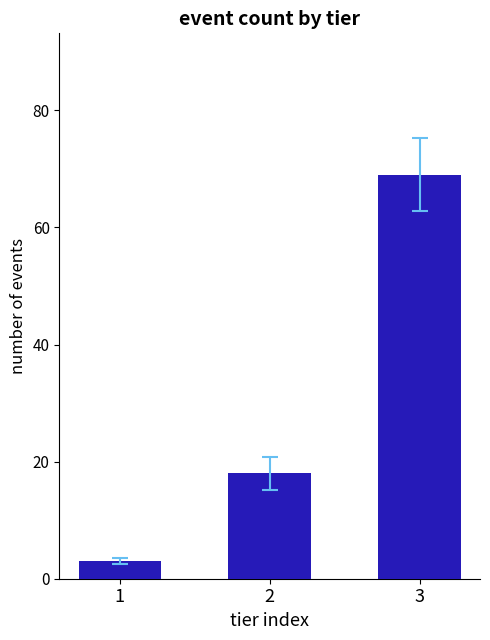

What is the change in value from 2 to 3?

+51